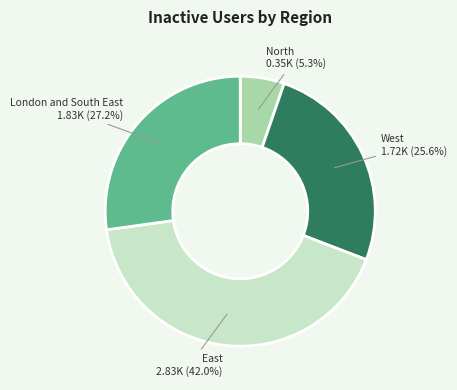

How many segments does this pie chart have?

4